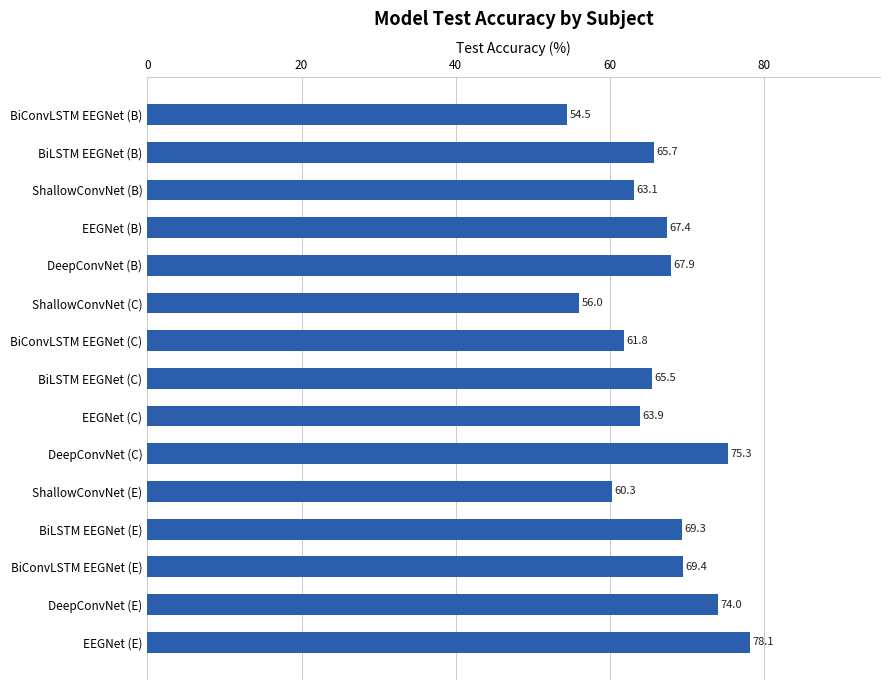

Reading top to bottom, list all the values displayed in this chart.

BiConvLSTM EEGNet (B)=54.5	BiLSTM EEGNet (B)=65.7	ShallowConvNet (B)=63.1	EEGNet (B)=67.4	DeepConvNet (B)=67.9	ShallowConvNet (C)=56.0	BiConvLSTM EEGNet (C)=61.8	BiLSTM EEGNet (C)=65.5	EEGNet (C)=63.9	DeepConvNet (C)=75.3	ShallowConvNet (E)=60.3	BiLSTM EEGNet (E)=69.3	BiConvLSTM EEGNet (E)=69.4	DeepConvNet (E)=74.0	EEGNet (E)=78.1